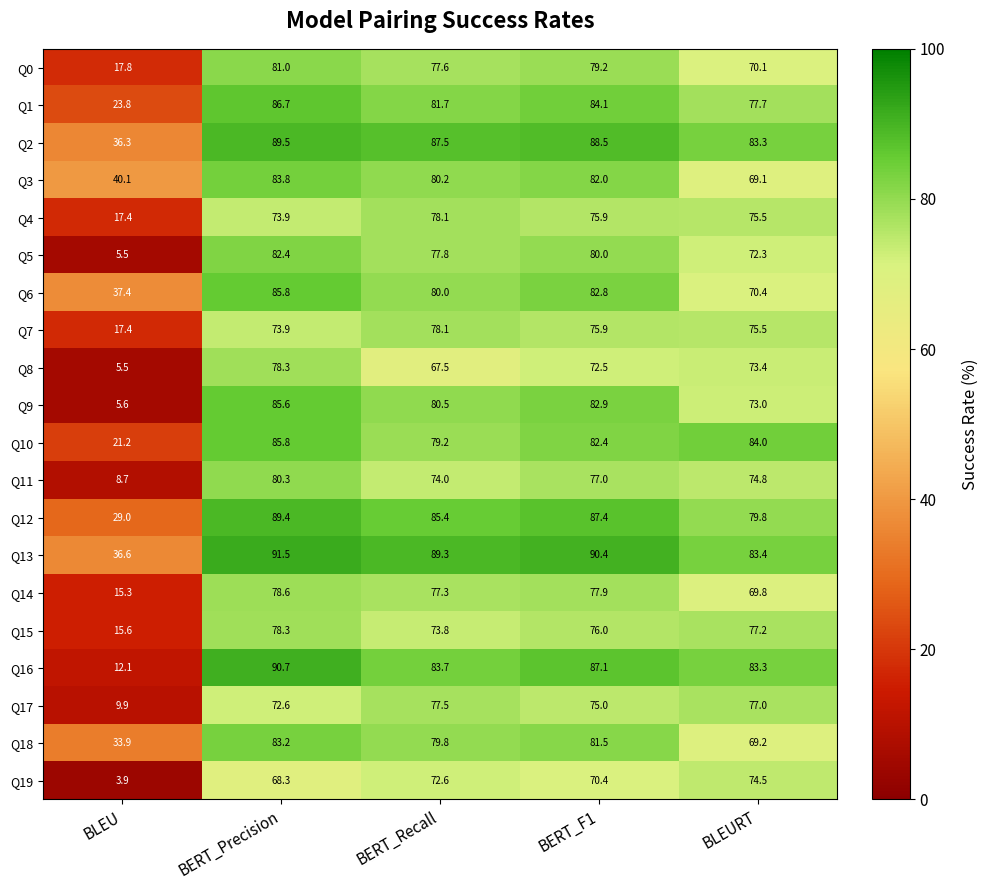

Count the number of categories in the chart.

5